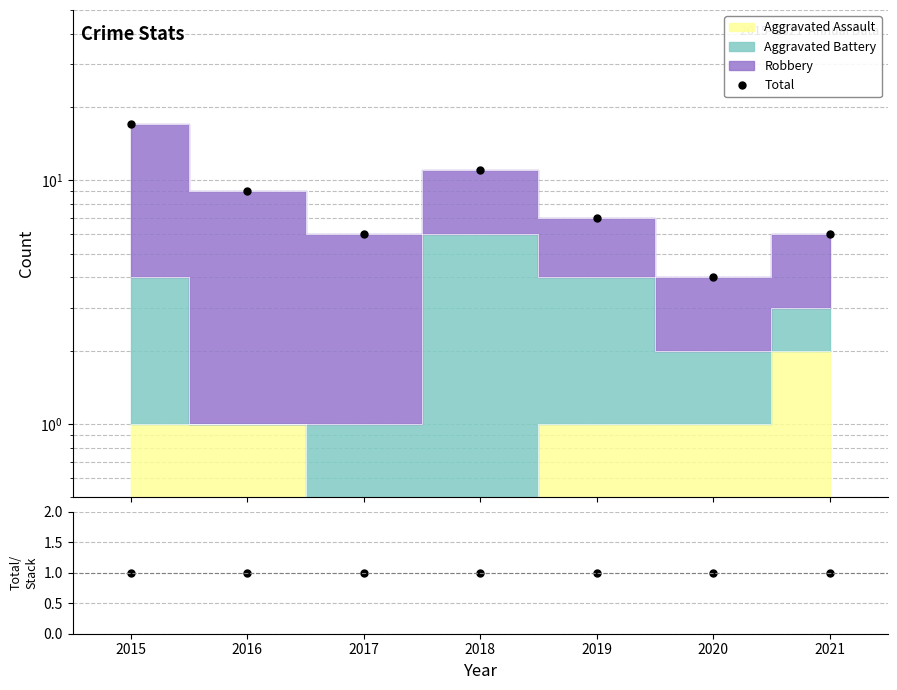

At which category does the chart reach its peak across all series?

2015